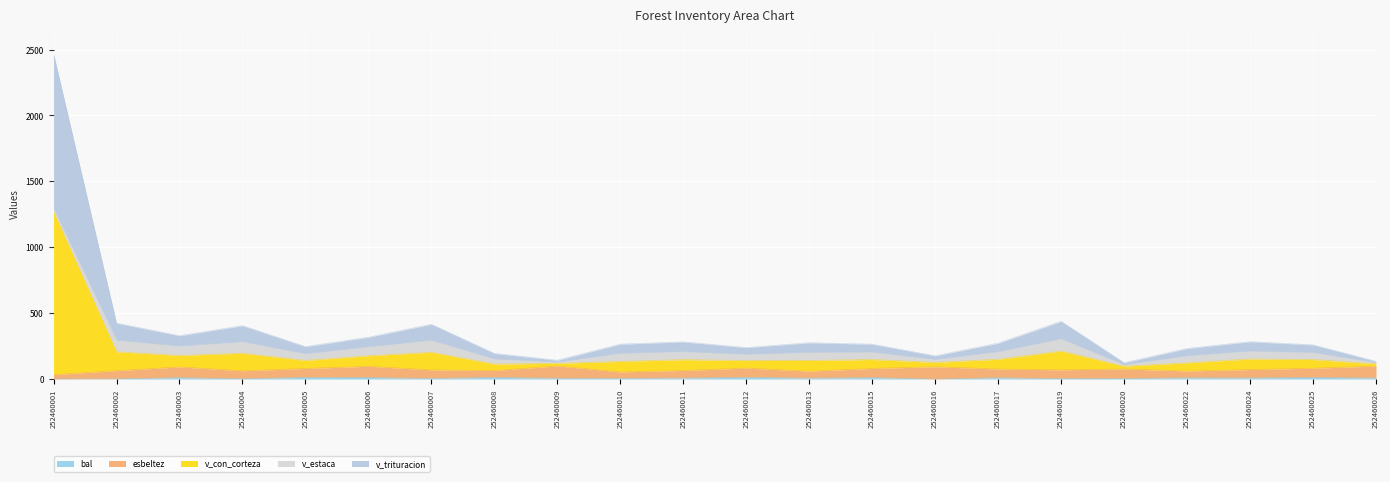

Which label corresponds to the smallest value in the chart?

252460016